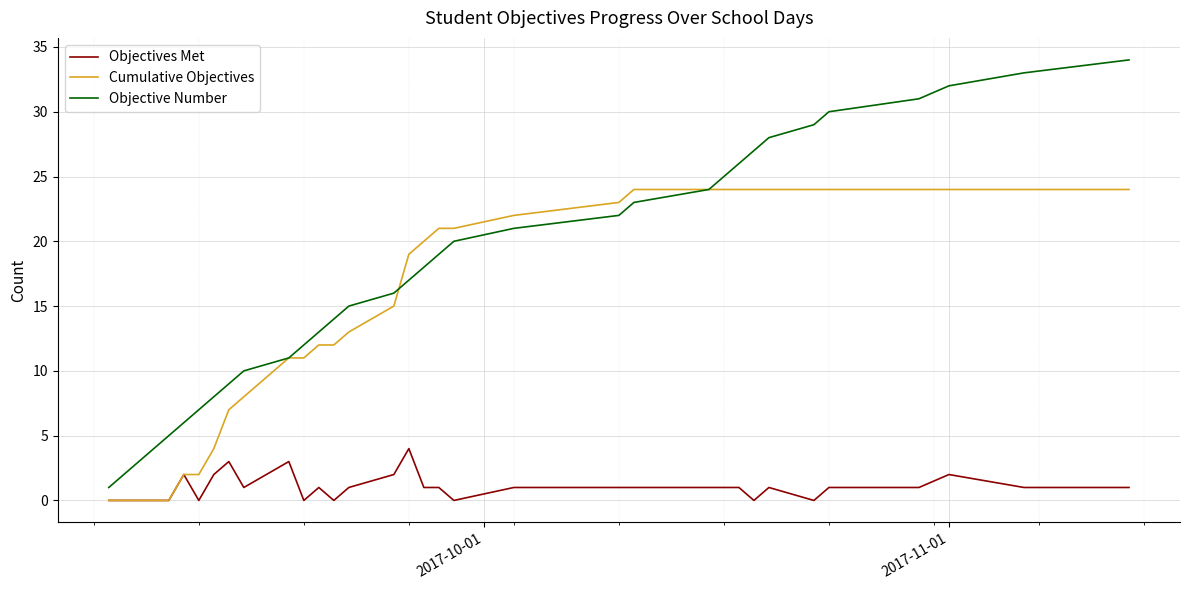

List the series in order of their peak value, lowest first.

Objectives Met, Cumulative Objectives, Objective Number